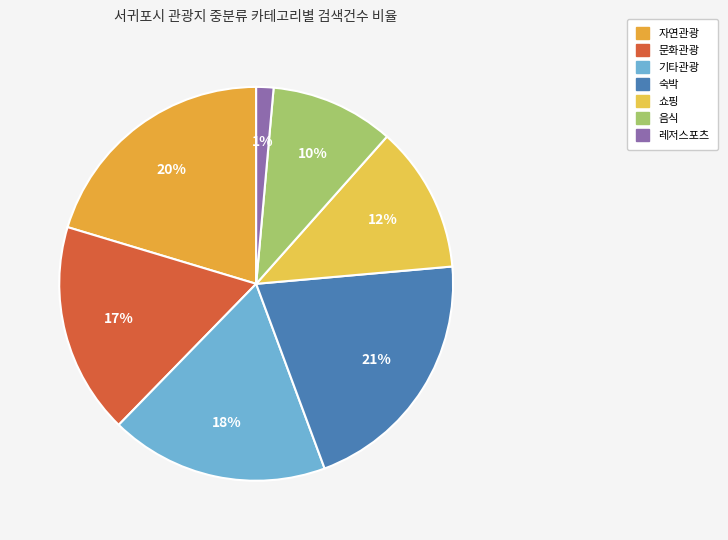

Is there any slice that represents more than half of the pie?

No